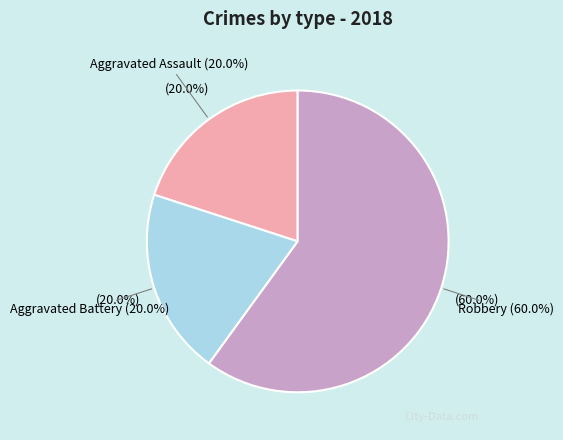

What is the majority slice?

Robbery